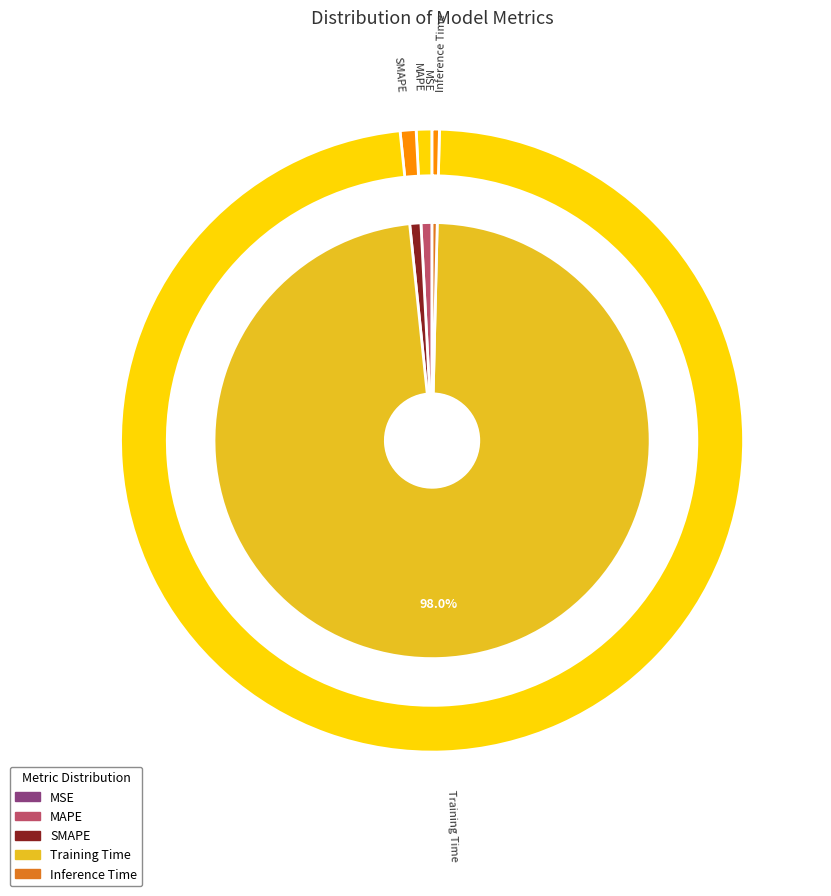

Is it true that Training Time is 90% of the pie?

False